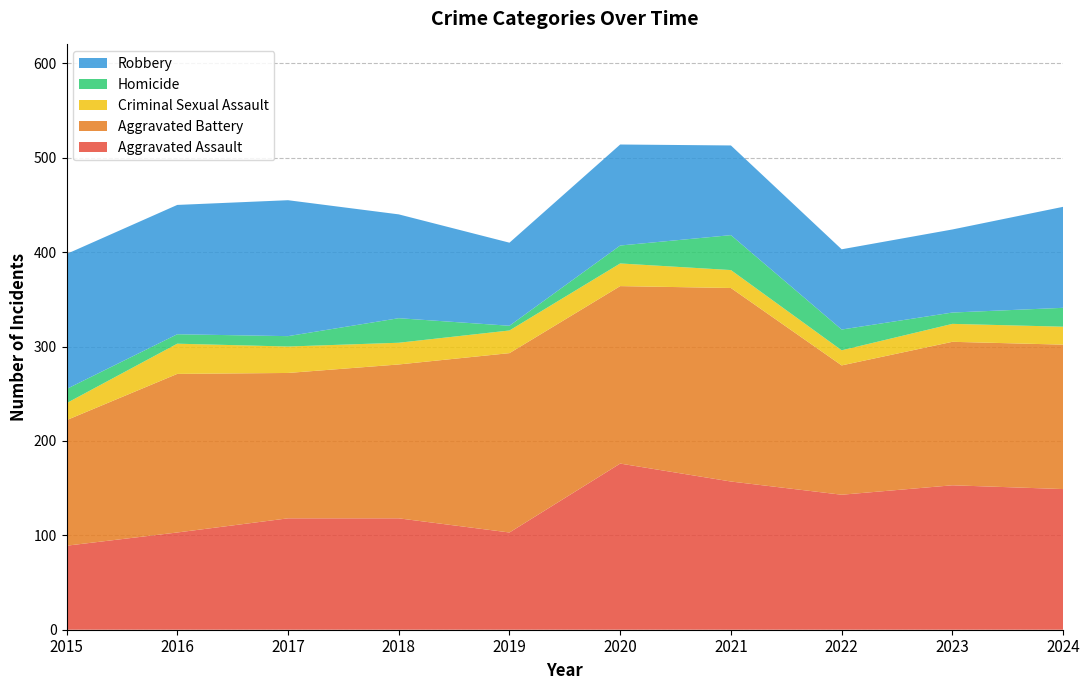

Reading right to left, list all the values displayed in this chart.

Aggravated Assault: 2024=149	2023=153	2022=143	2021=157	2020=176	2019=103	2018=118	2017=118	2016=103	2015=89
Aggravated Battery: 2024=153	2023=152	2022=137	2021=205	2020=188	2019=190	2018=163	2017=154	2016=168	2015=133
Criminal Sexual Assault: 2024=19	2023=19	2022=16	2021=19	2020=24	2019=24	2018=23	2017=28	2016=32	2015=18
Homicide: 2024=20	2023=12	2022=22	2021=37	2020=19	2019=5	2018=26	2017=11	2016=10	2015=15
Robbery: 2024=107	2023=88	2022=85	2021=95	2020=107	2019=88	2018=110	2017=144	2016=137	2015=143